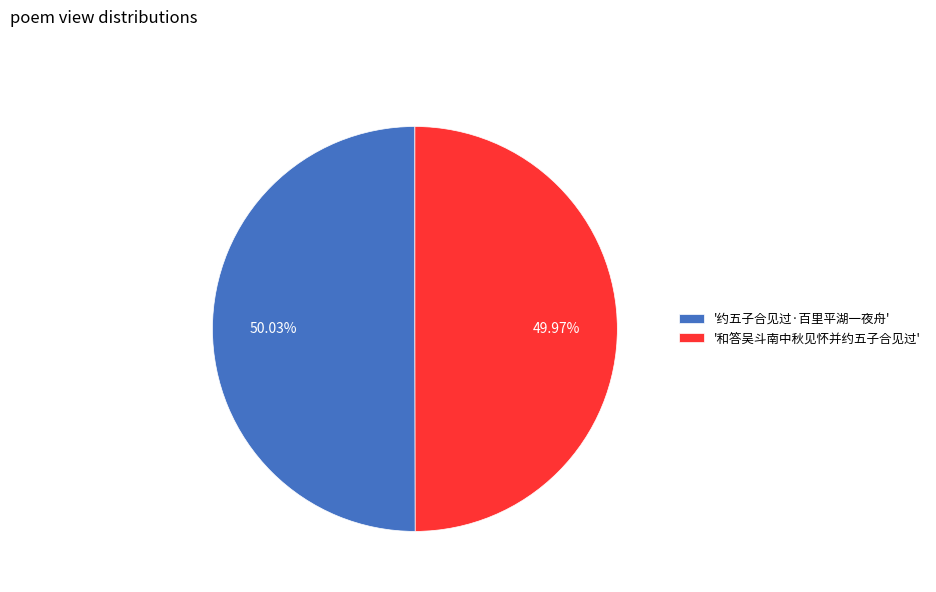

Combined, do '和答吴斗南中秋见怀并约五子合见过' and '约五子合见过·百里平湖一夜舟' account for over 50%?

Yes